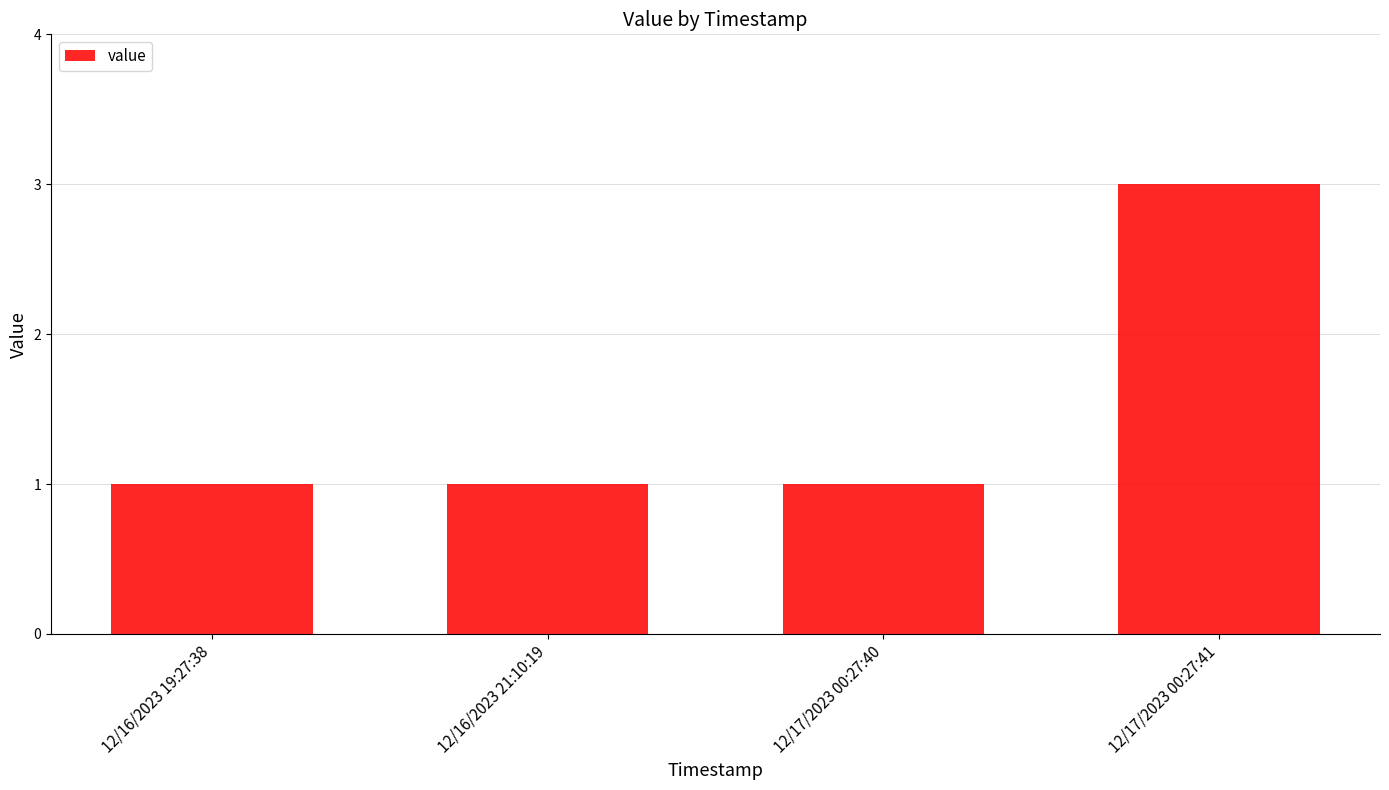

What is the label of the 1st bar from the right?

12/17/2023 00:27:41